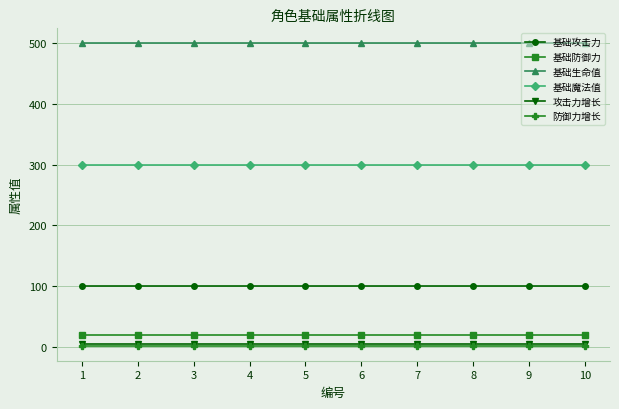

Reading left to right, transcribe all the data shown in this chart.

基础攻击力: 100	100	100	100	100	100	100	100	100	100
基础防御力: 20	20	20	20	20	20	20	20	20	20
基础生命值: 500	500	500	500	500	500	500	500	500	500
基础魔法值: 300	300	300	300	300	300	300	300	300	300
攻击力增长: 5	5	5	5	5	5	5	5	5	5
防御力增长: 2	2	2	2	2	2	2	2	2	2